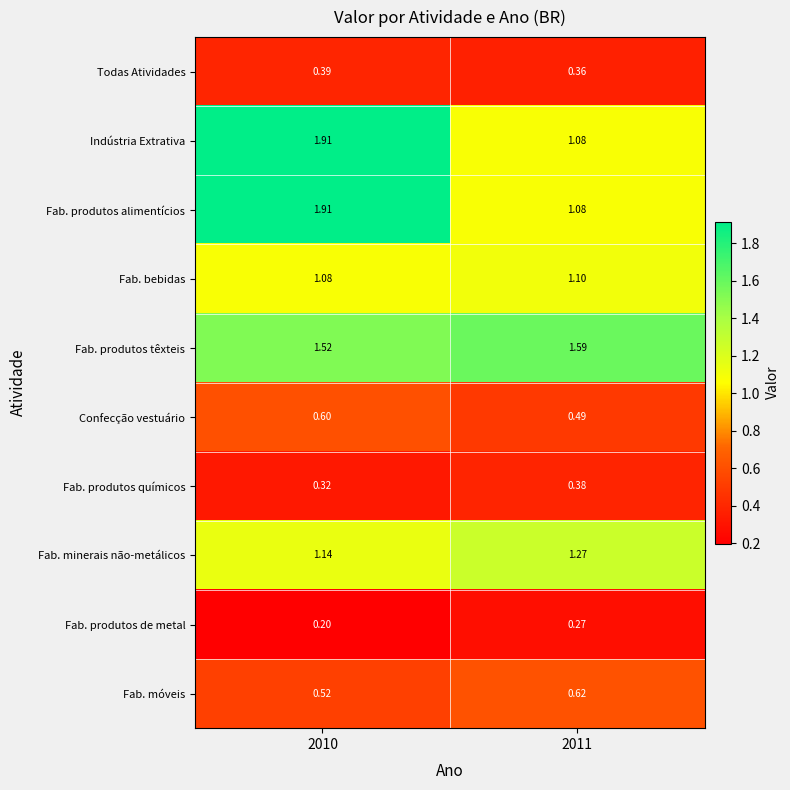

Is the value of Fab. produtos químicos at 2011 greater than the value of Fab. minerais não-metálicos at 2010?

No